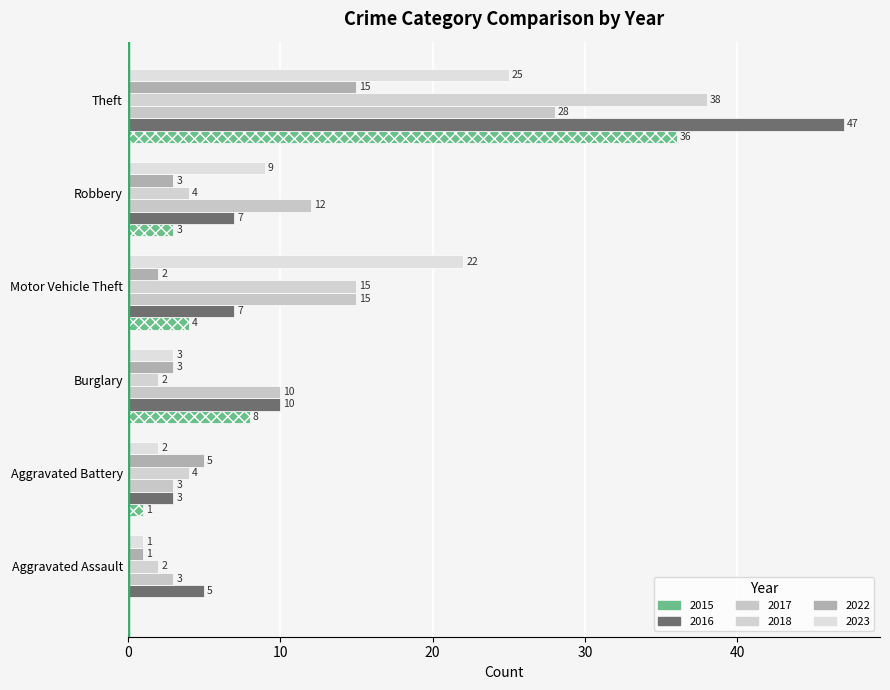

How many data points does each series have?

6